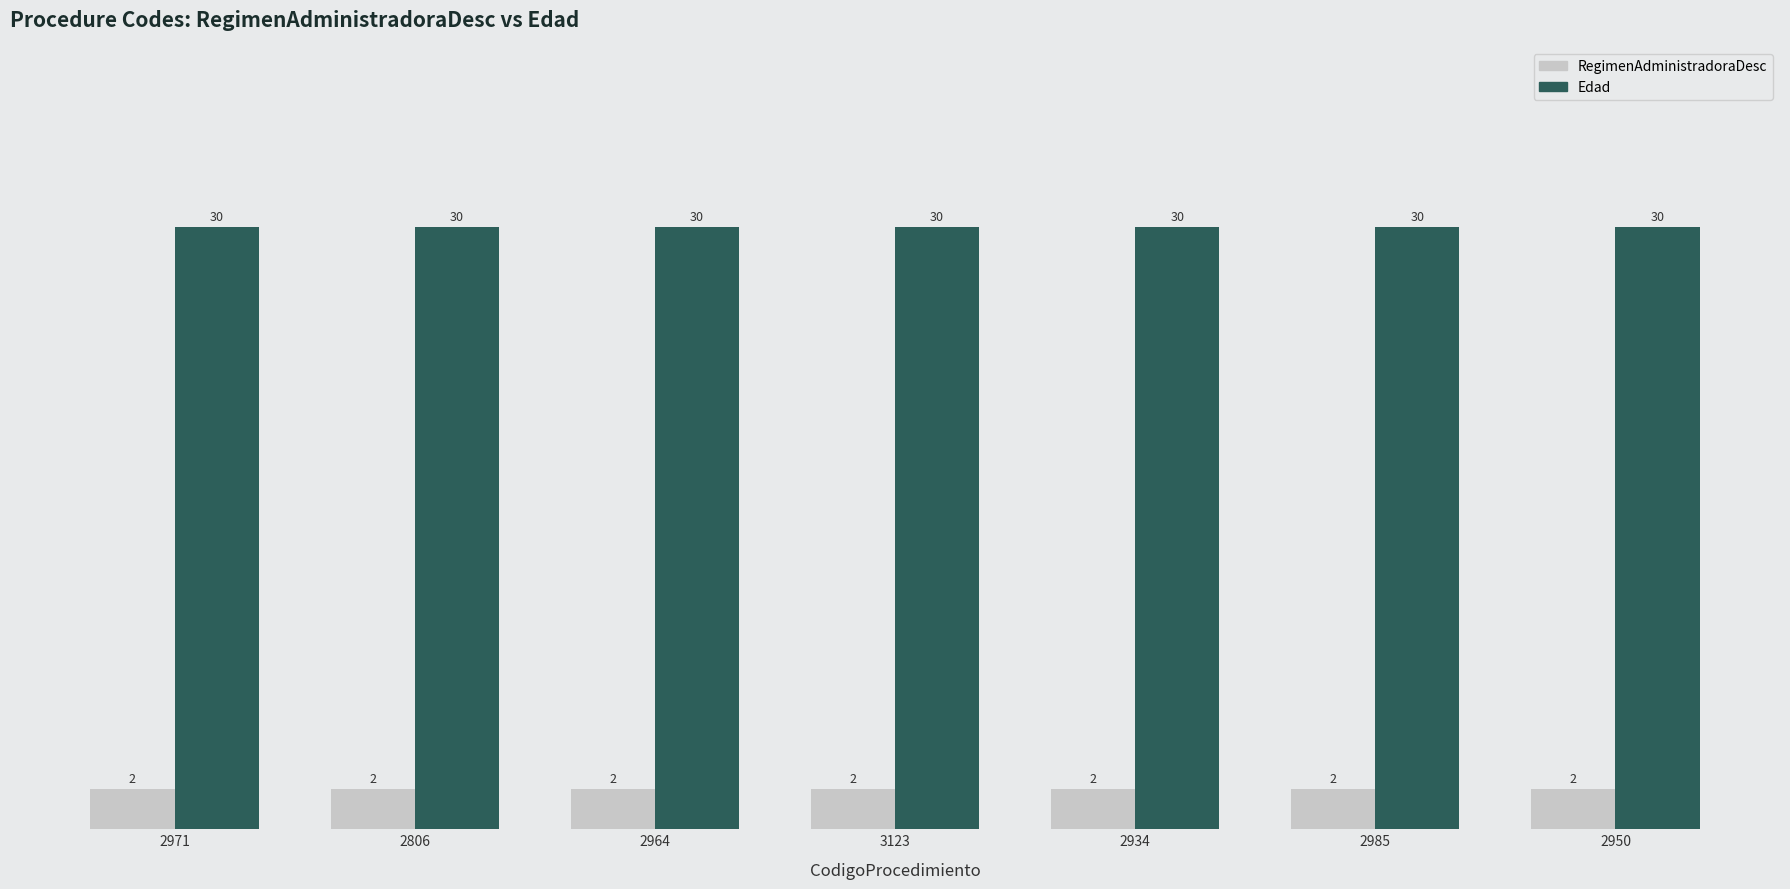

What is the value of the Edad bar at the 5th from the left?

30